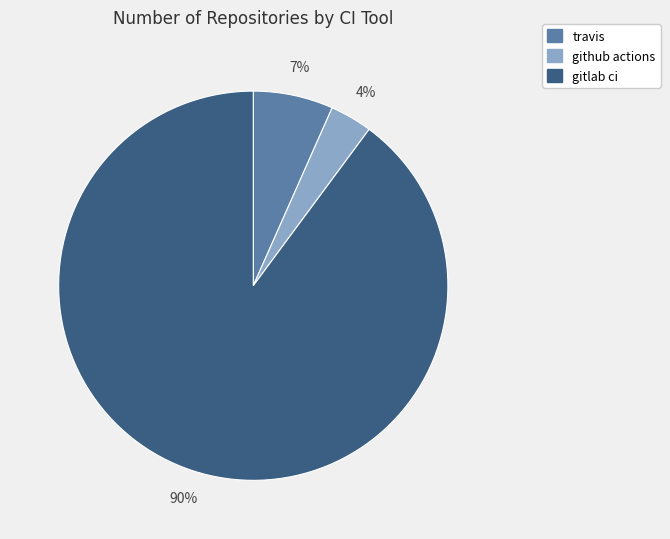

Is there any slice that represents more than half of the pie?

Yes